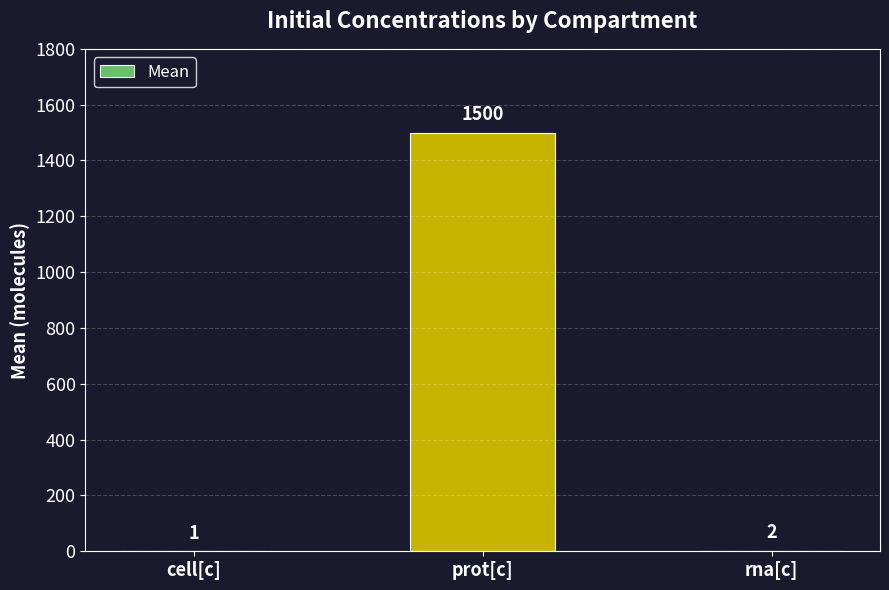

At which label is the value closest to 750?

rna[c]